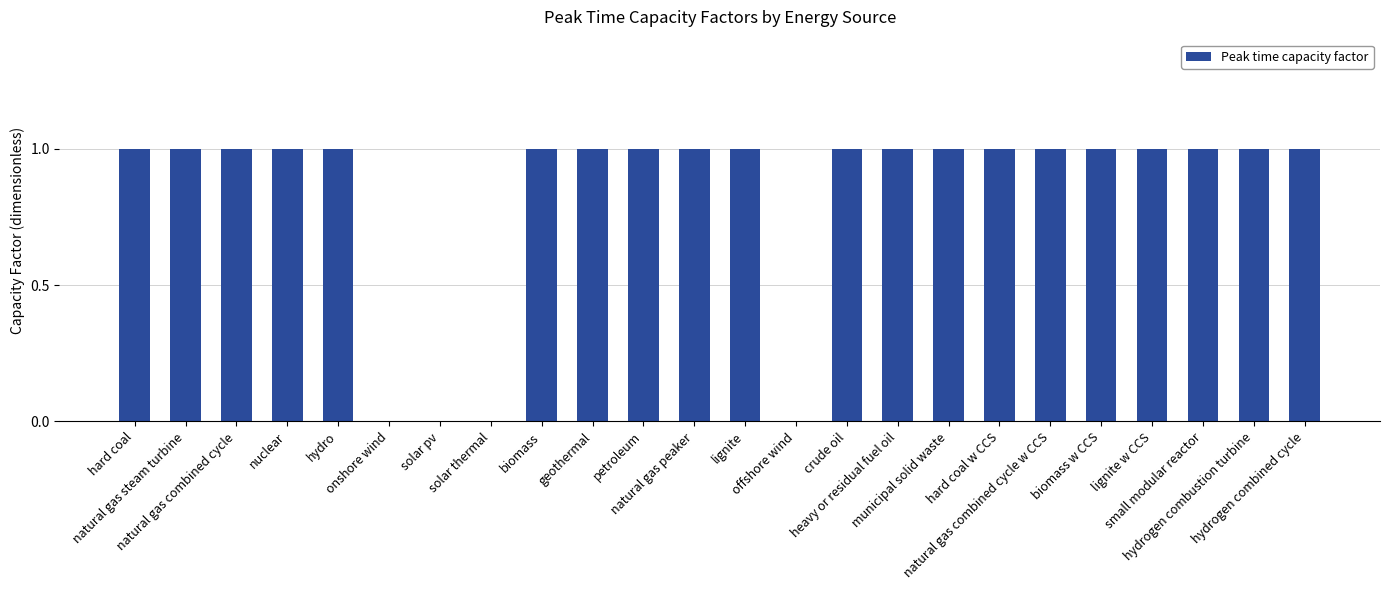

What is the sum of all values?

20